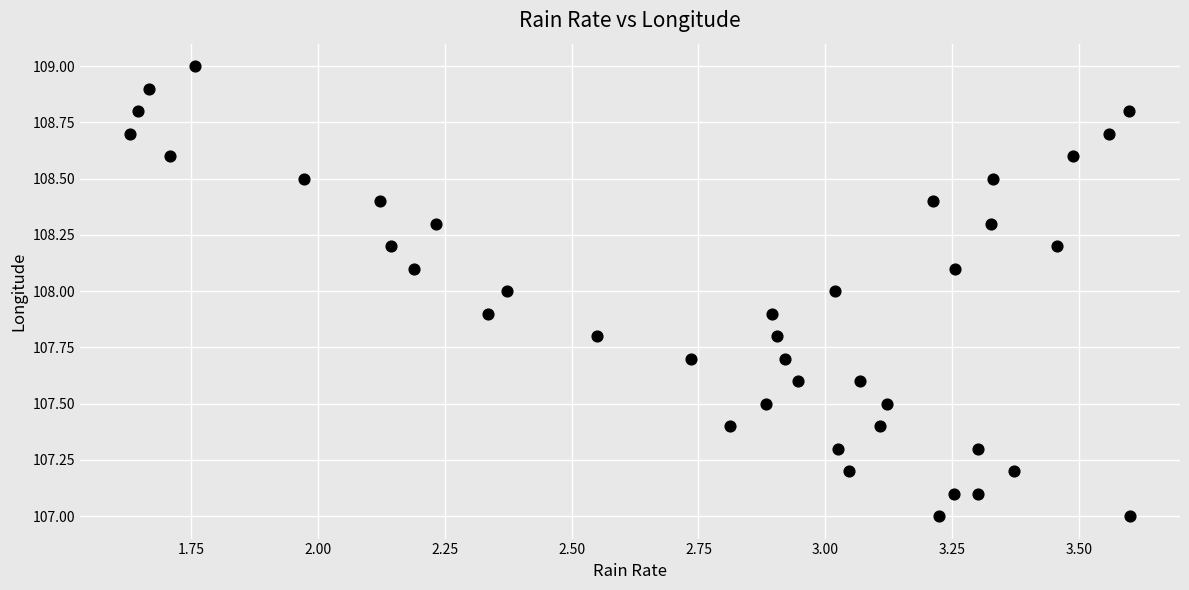

What is the range of X values (max minus min)?

2.0